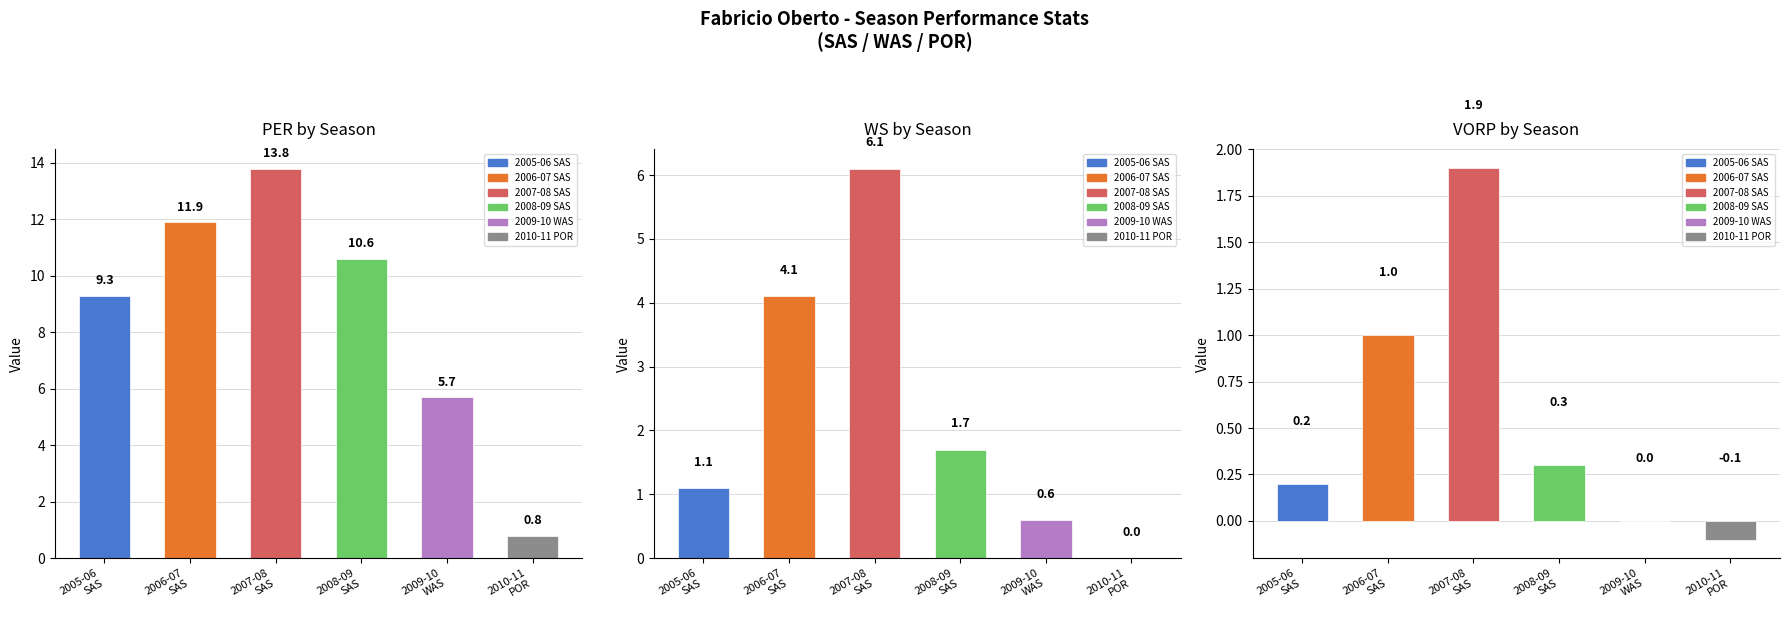

What is the average value of the WS series?

2.3